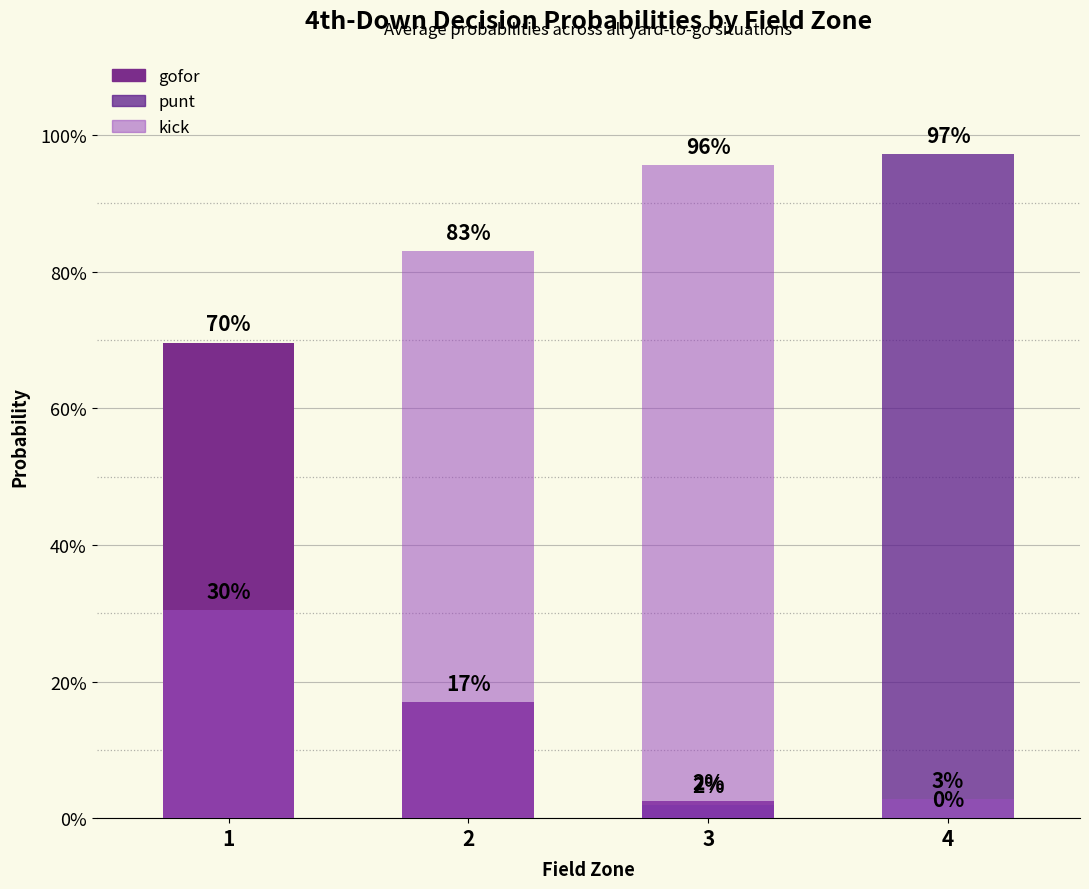

Is it true that gofor equals 0.2 at 2?

True